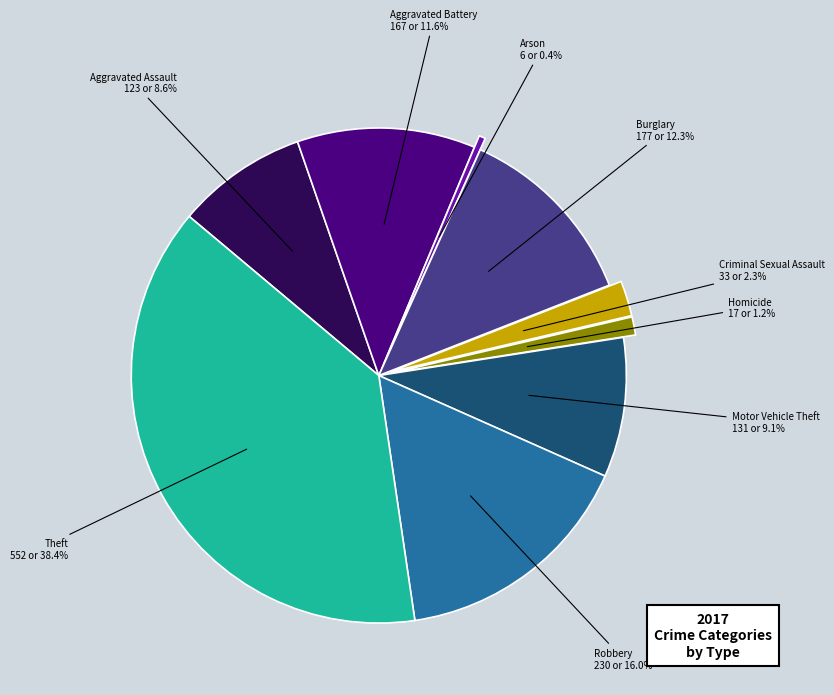

Is there a majority slice in this chart?

No